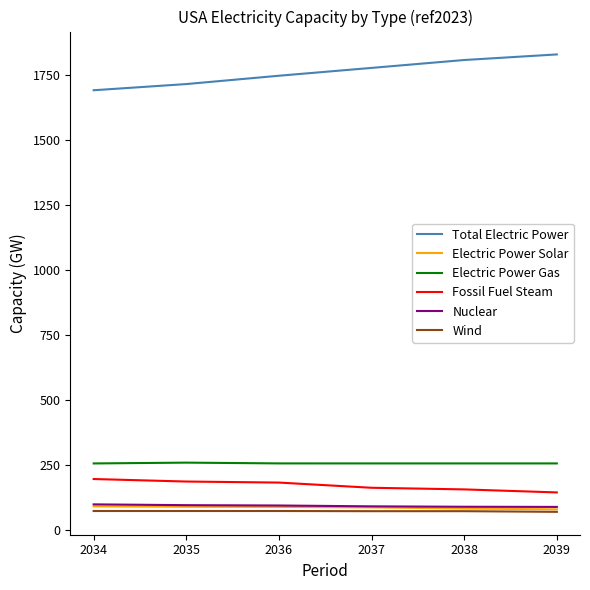

What value does the Wind series have at 2039?

71.6